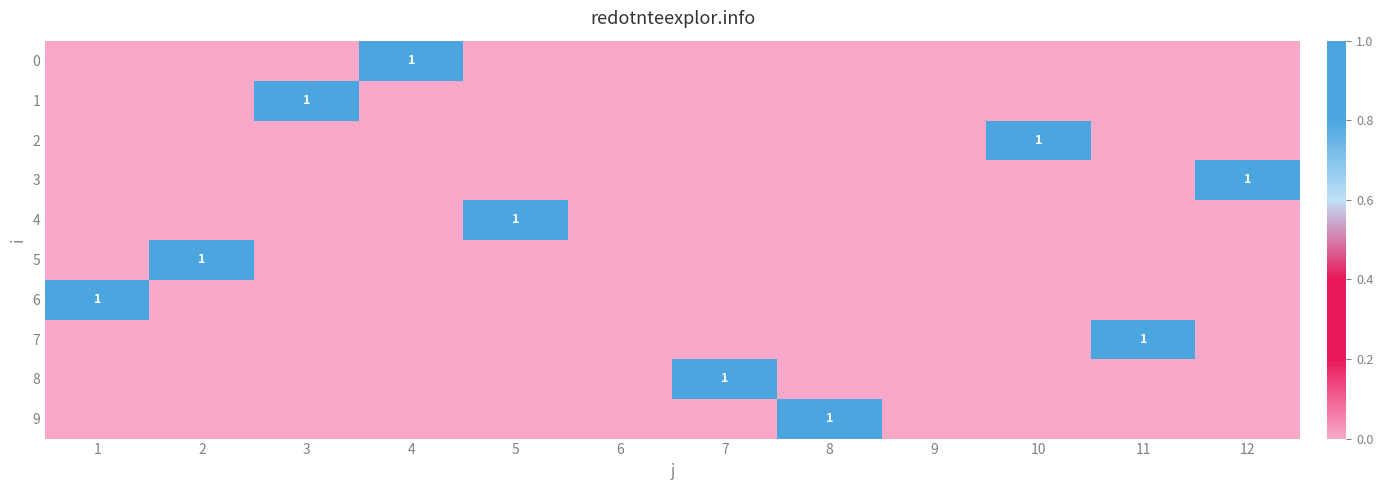

True or false: 2 has a value of 1 at 10.

True